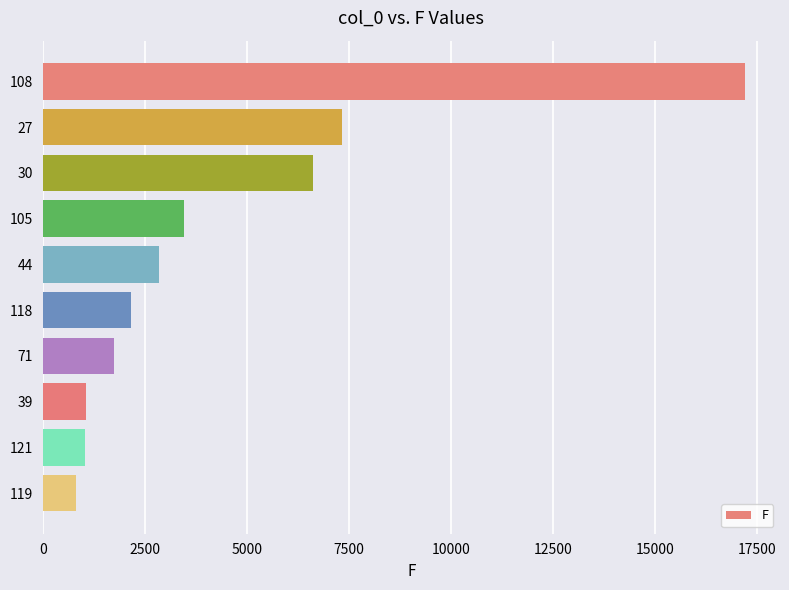

Where is the data nearest to the value 9002?

27